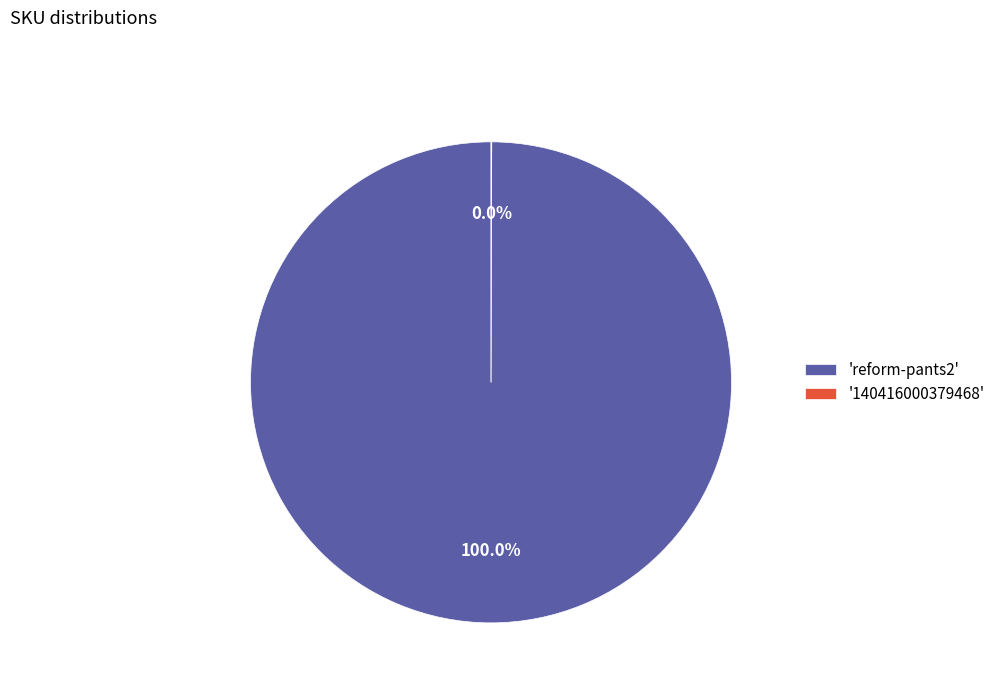

Does any single category account for the majority?

Yes